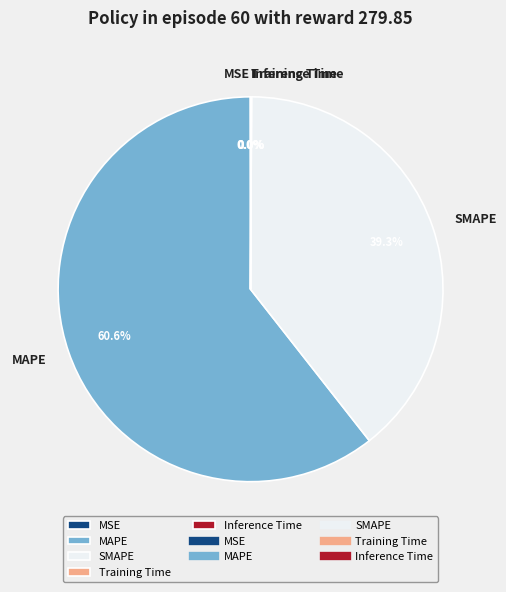

What percentage is NOT represented by SMAPE?

60.7%